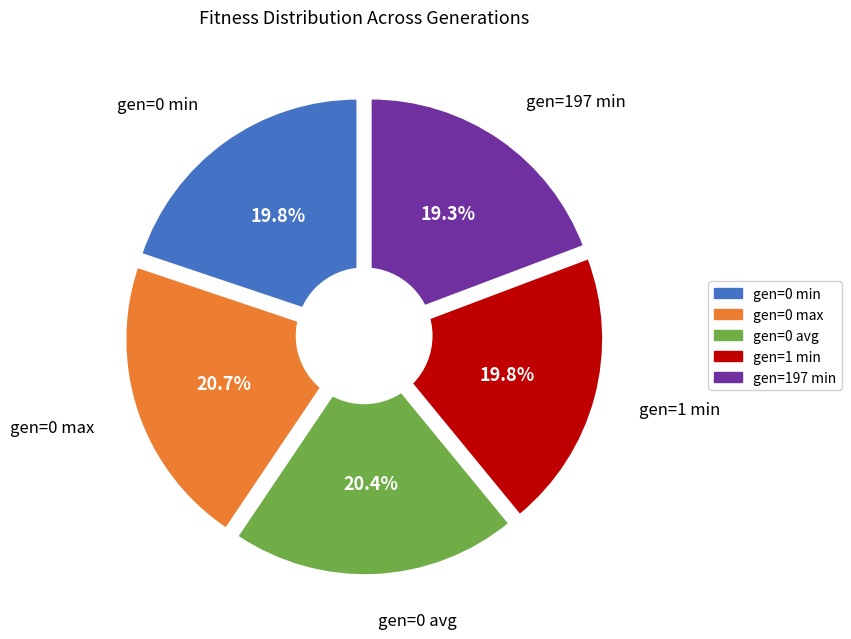

To the nearest percent, what is the average slice percentage?

20%